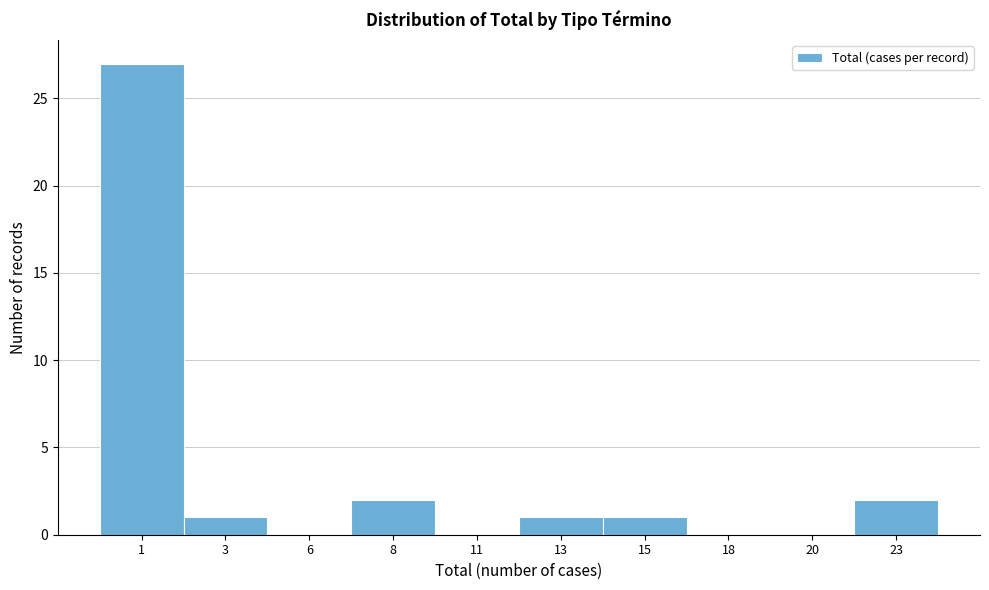

Reading left to right, what are all the values shown in this chart?

1=27	3=1	6=0	8=2	11=0	13=1	15=1	18=0	20=0	23=2